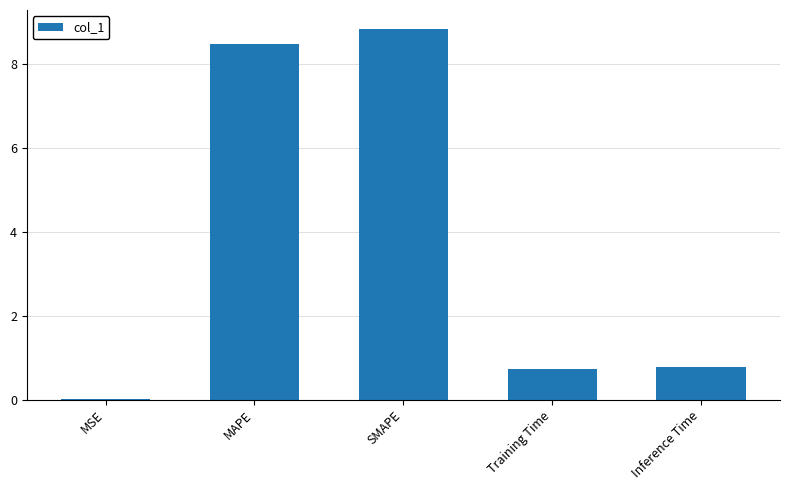

What value does the data have at Inference Time?

0.8